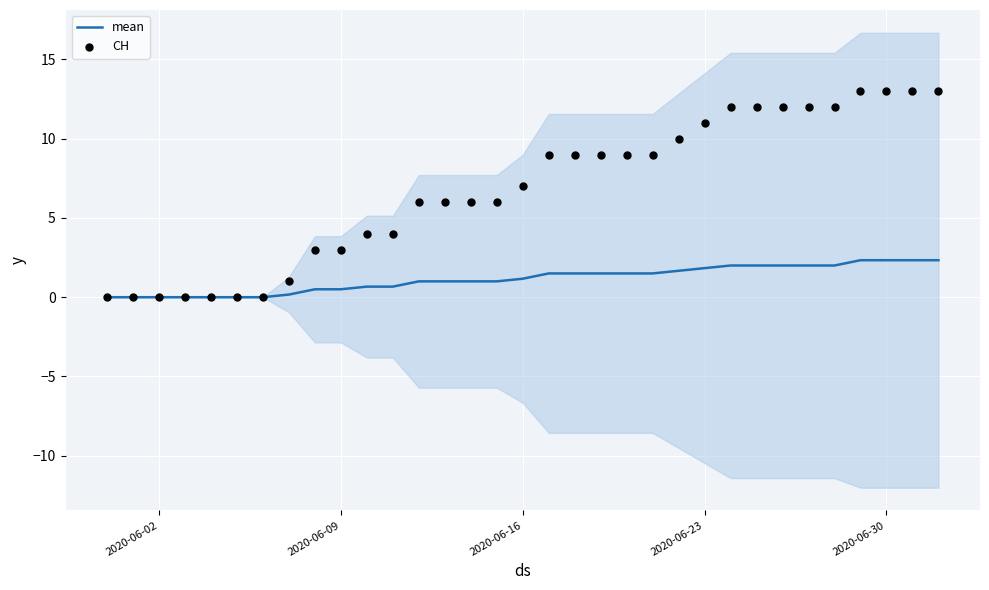

What are all the series names shown in the legend?

mean, CH